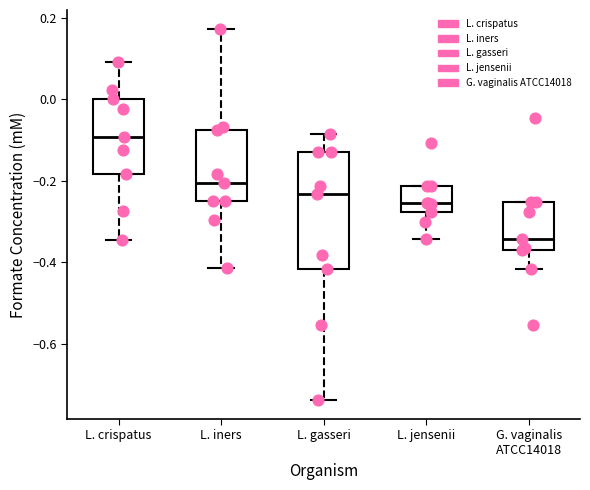

Reading left to right, read every box against the y-axis: the position of its median line, the range the box covers, and the ends of its whiskers. The values are not printed on the chart, so give them approximately, as read against the axis.

L. crispatus: median -0.10, box -0.18 to 0.00, whiskers -0.34 to 0.10
L. iners: median -0.20, box -0.26 to -0.08, whiskers -0.42 to 0.18
L. gasseri: median -0.24, box -0.42 to -0.12, whiskers -0.74 to -0.08
L. jensenii: median -0.26, box -0.28 to -0.22, whiskers -0.34 to -0.22
G. vaginalis ATCC14018: median -0.34, box -0.36 to -0.26, whiskers -0.42 to -0.26